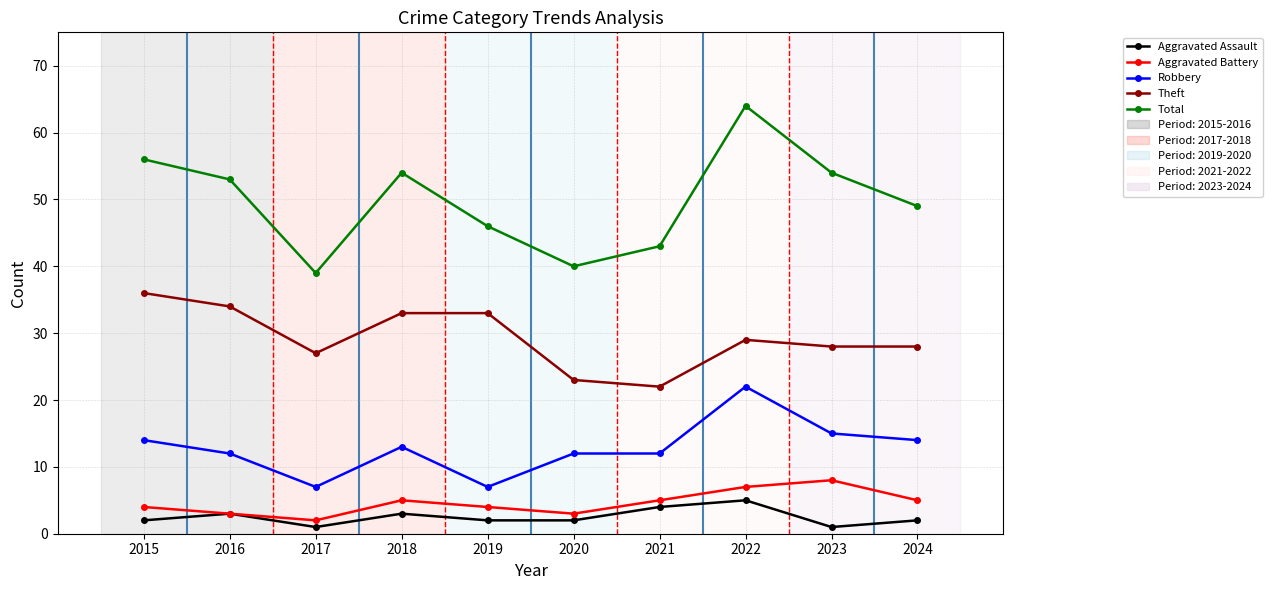

What is the total value across all series at 2021?

86